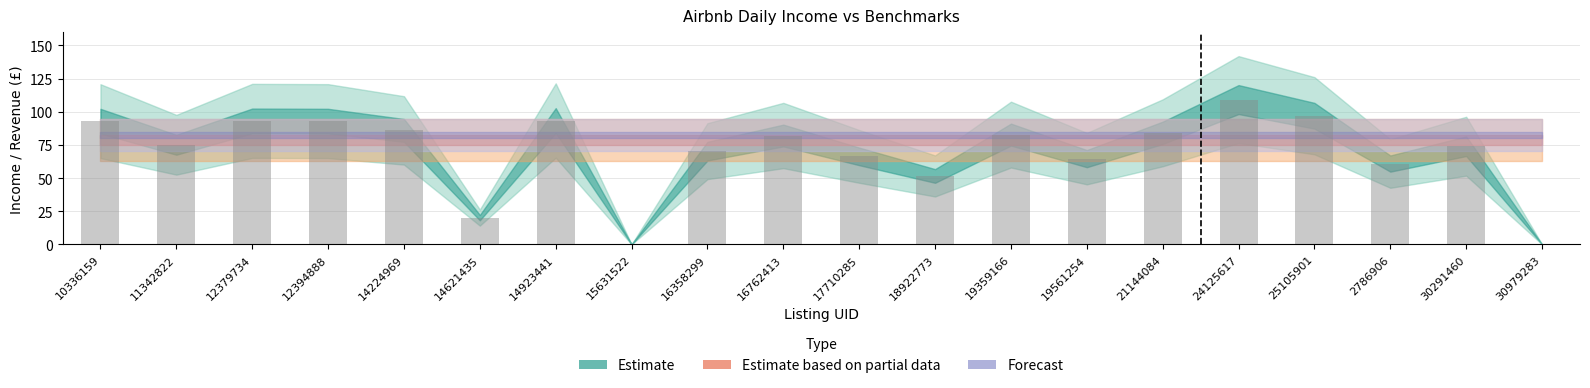

What is the sum of all values?

1396.1